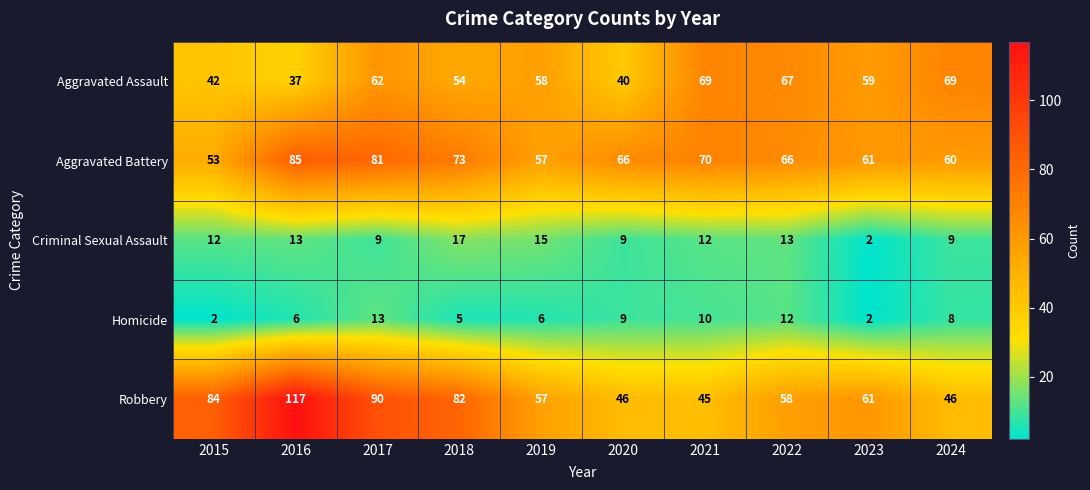

What is the greatest value displayed?

117